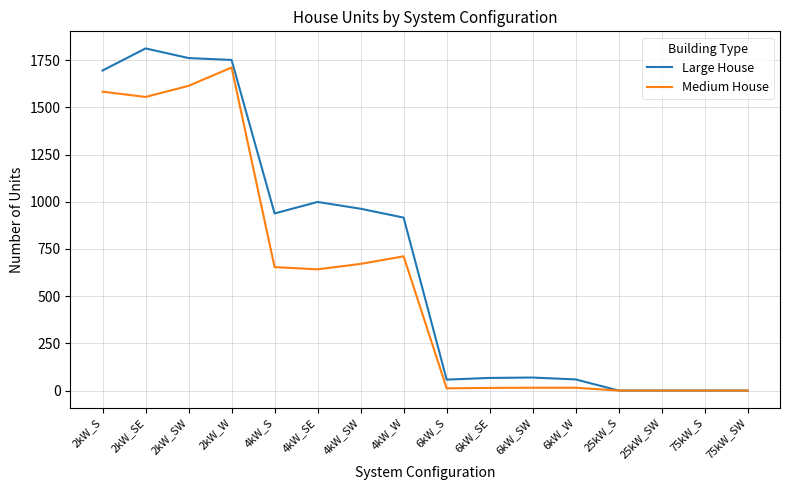

Which category has the highest value in the Medium House series?

2kW_W